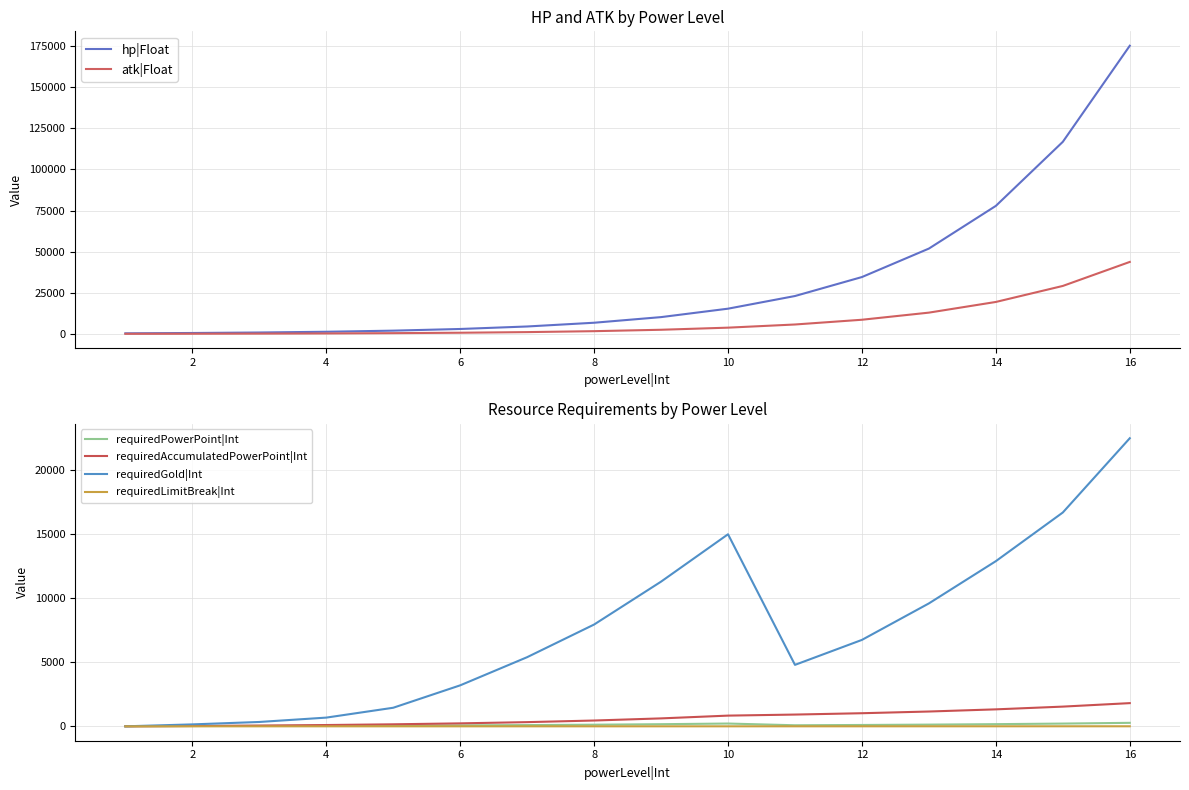

What is the difference between the maximum and second lowest values in the requiredAccumulatedPowerPoint|Int series?

1786